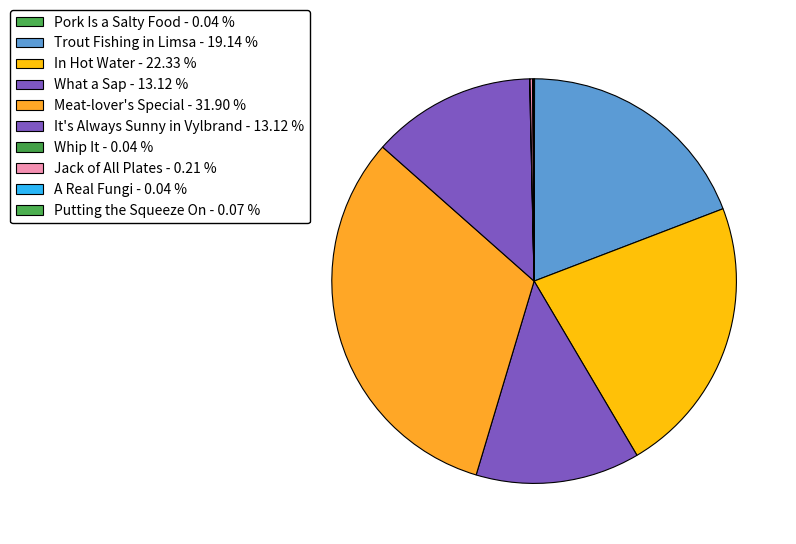

What is the smallest slice in the pie chart?

Pork Is a Salty Food